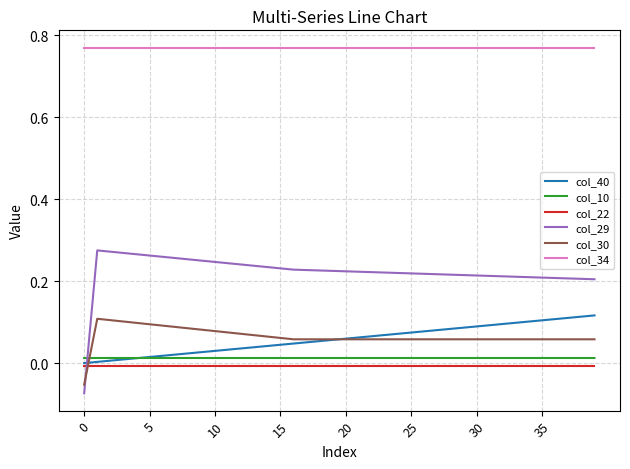

Which series has the largest total across all categories?

col_34